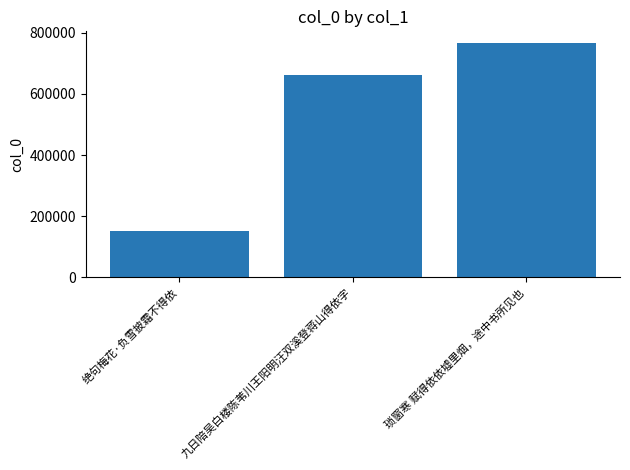

Between 九日陪吴白楼陈苇川王阳明汪双溪登蒋山得依字 and 琐窗寒 赋得依依墟里烟，途中书所见也, which is larger?

琐窗寒 赋得依依墟里烟，途中书所见也